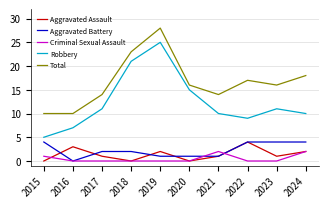

True or false: Criminal Sexual Assault and Robbery intersect in this chart.

False